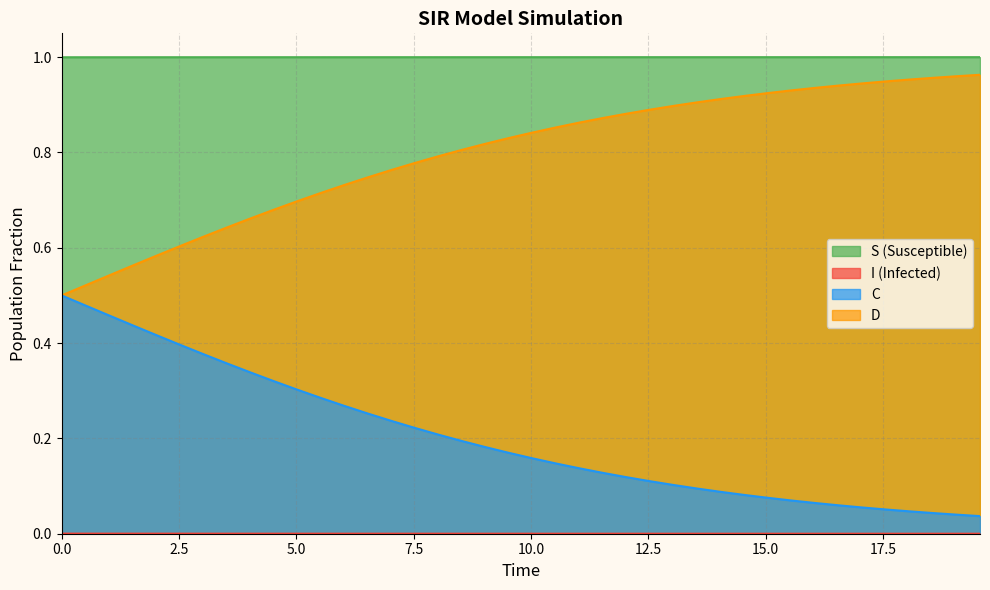

Is it true that C equals 0.2 at 23?

False